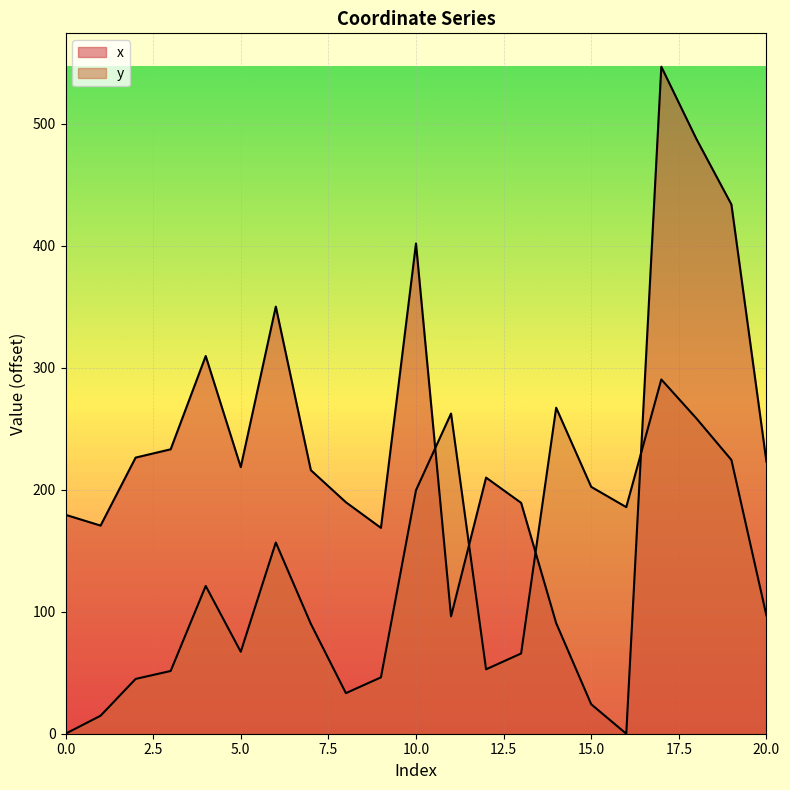

How many values in the x series are below 215?

10